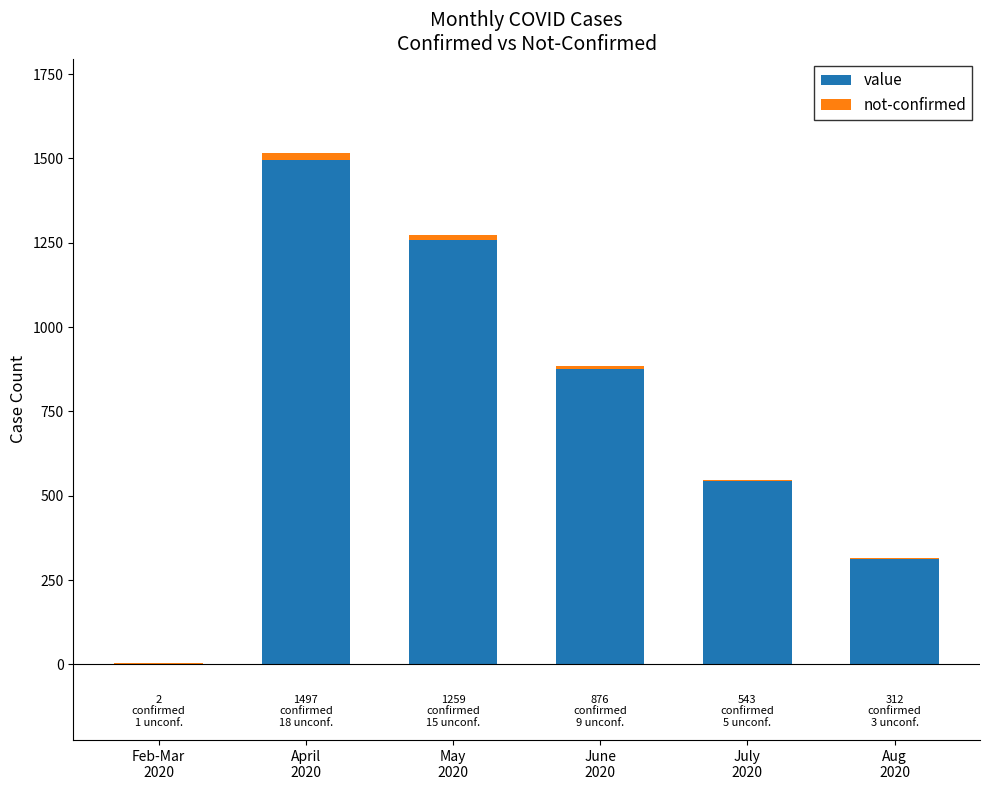

What is the maximum value for value?

1497